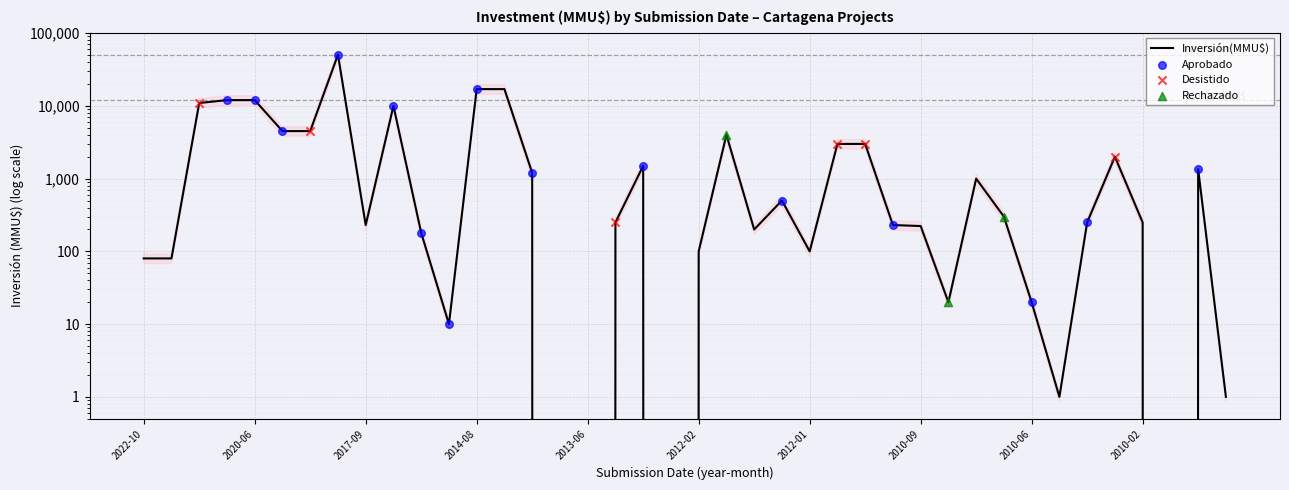

Which series reaches the maximum Y coordinate?

Inversión(MMU$)